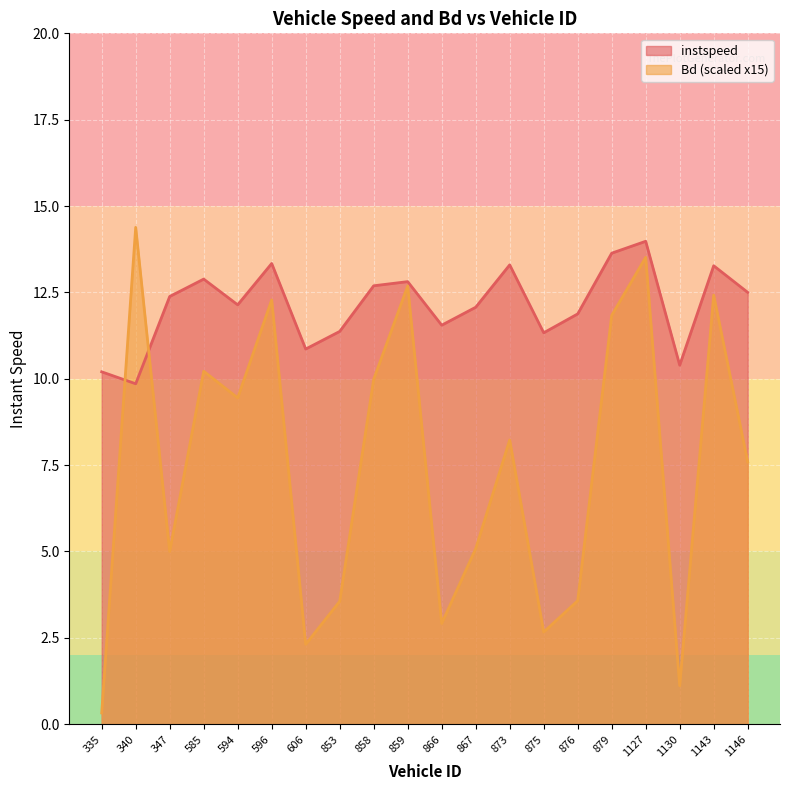

The value of Bd at 853 is 3.6. True or false?

True